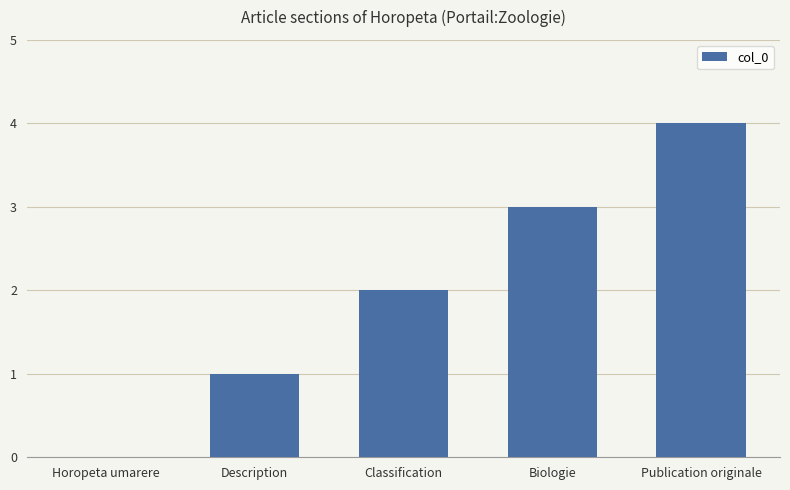

The value at Description is 0. True or false?

False